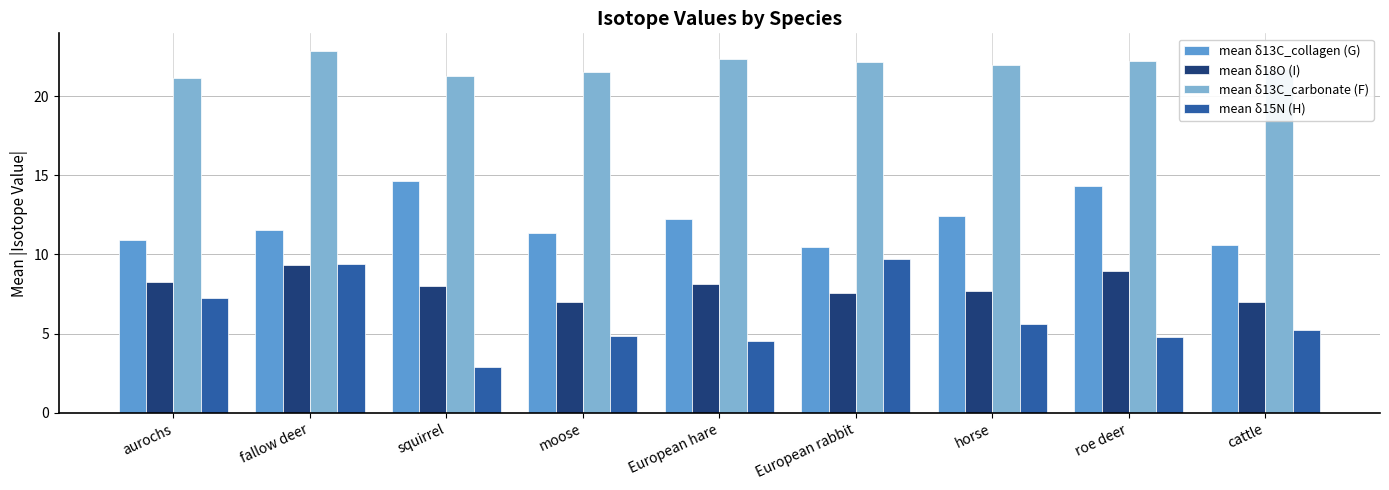

What is the total value across all series at moose?

44.7